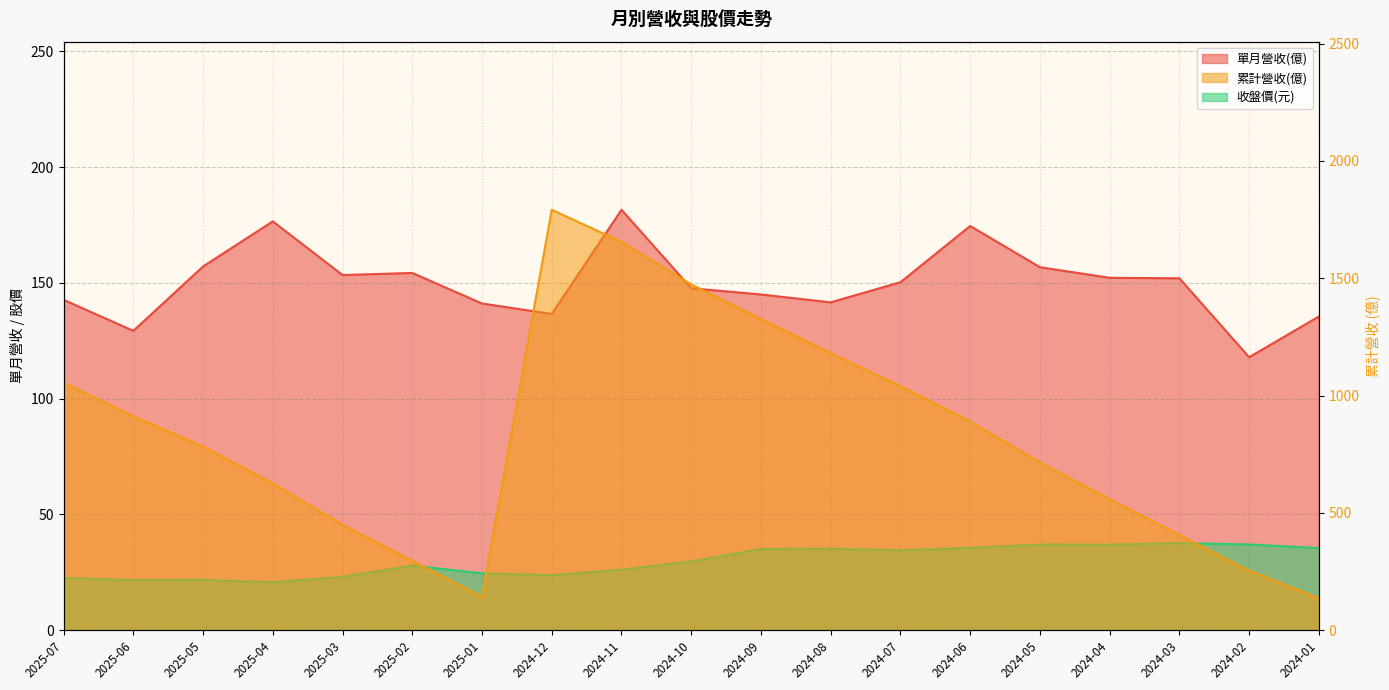

The 收盤價(元) series shows 23.7 at 2024-12. True or false?

True